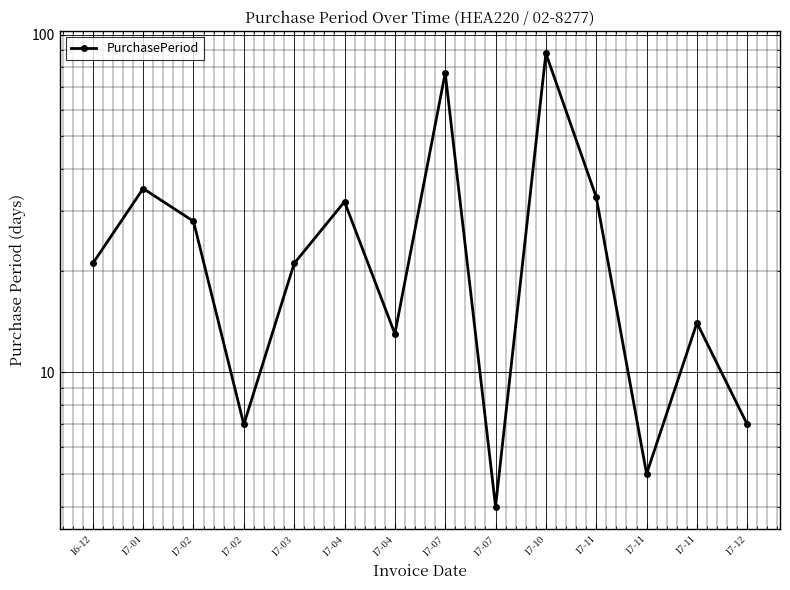

What is the label of the 4th point from the left?

17-02